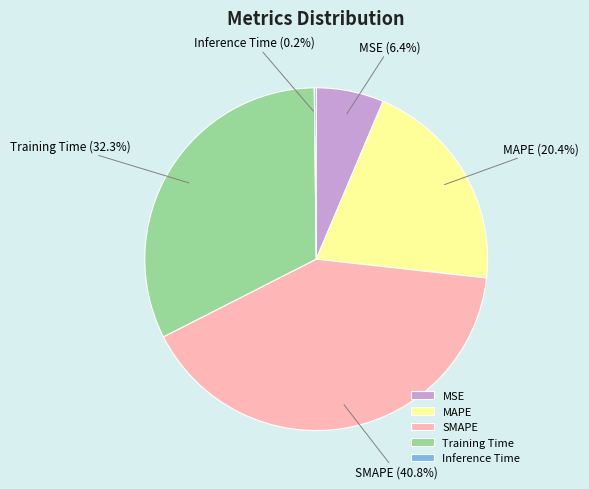

What is the largest slice in the pie chart?

SMAPE